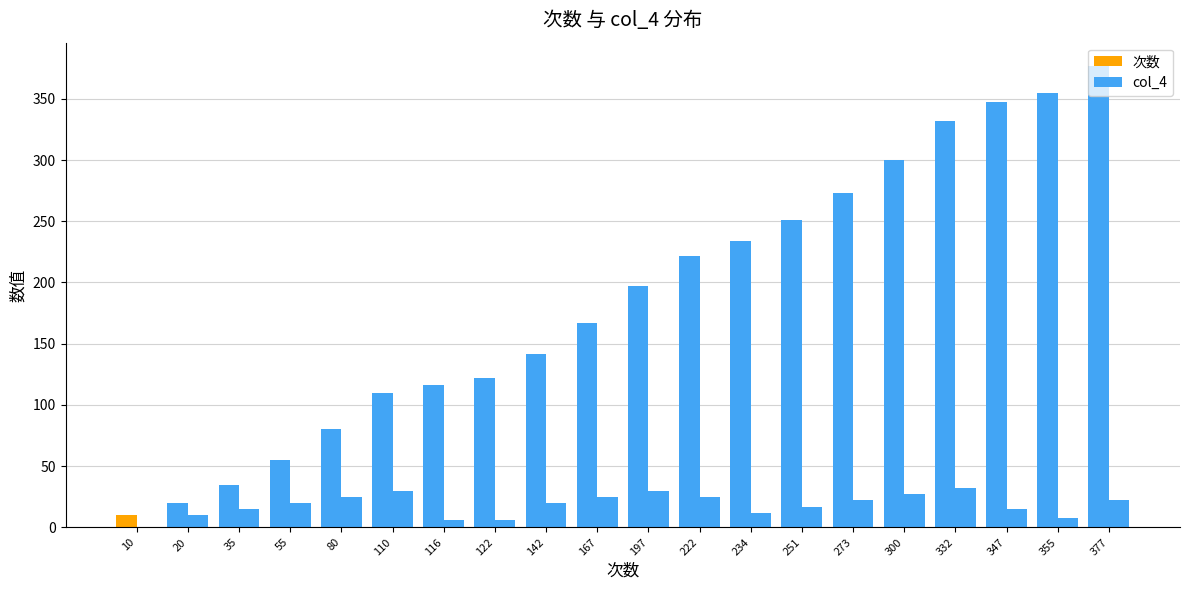

Reading left to right, transcribe all the data shown in this chart.

次数: 10	20	35	55	80	110	116	122	142	167	197	222	234	251	273	300	332	347	355	377
col_4: 0	10	15	20	25	30	6	6	20	25	30	25	12	17	22	27	32	15	8	22